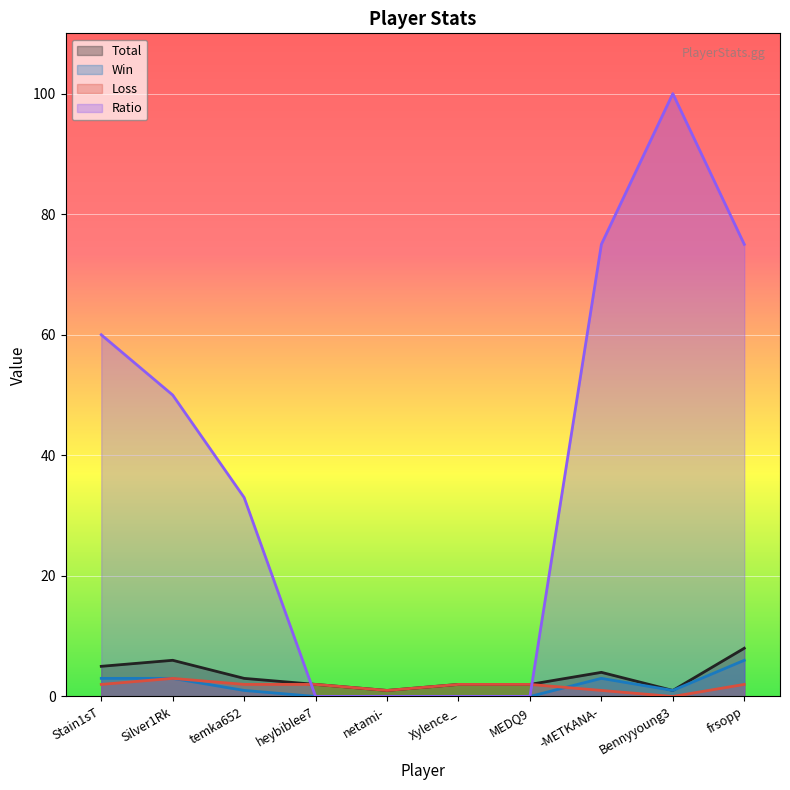

In Ratio, how many points are higher than both neighbors (excluding endpoints)?

1